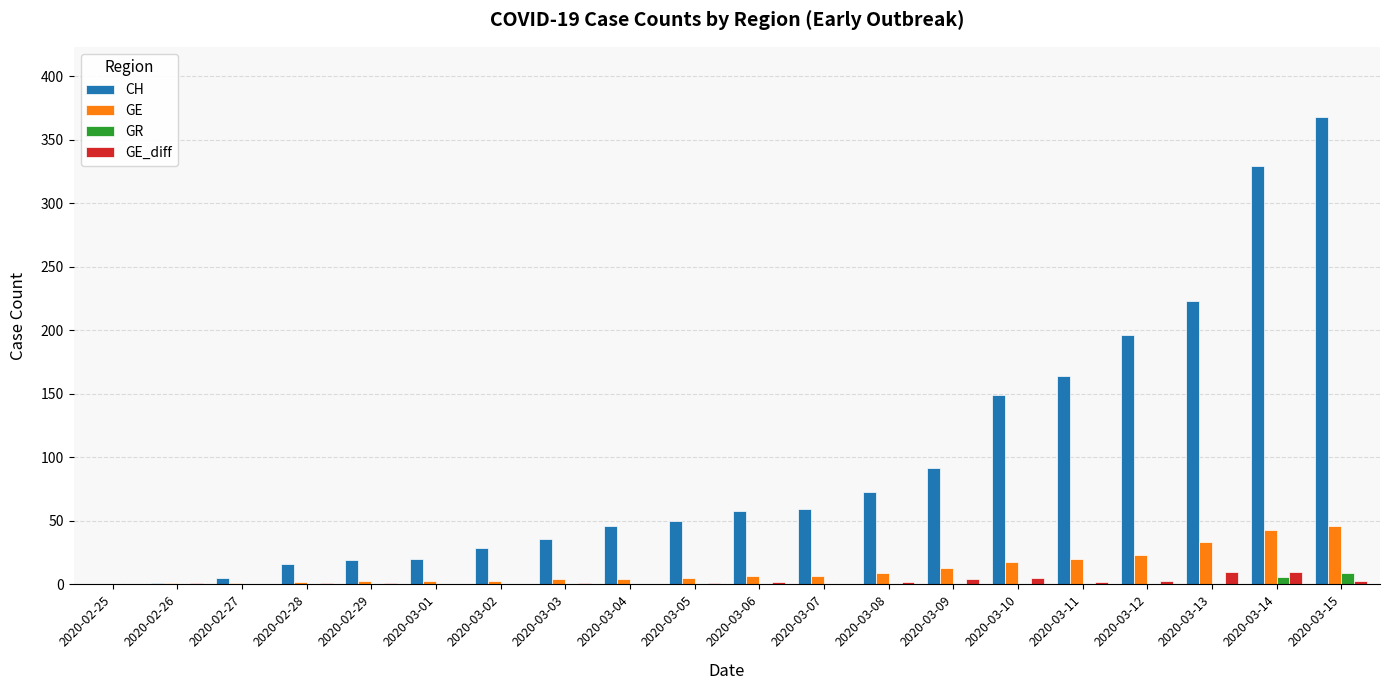

At which category does the chart reach its peak across all series?

2020-03-15